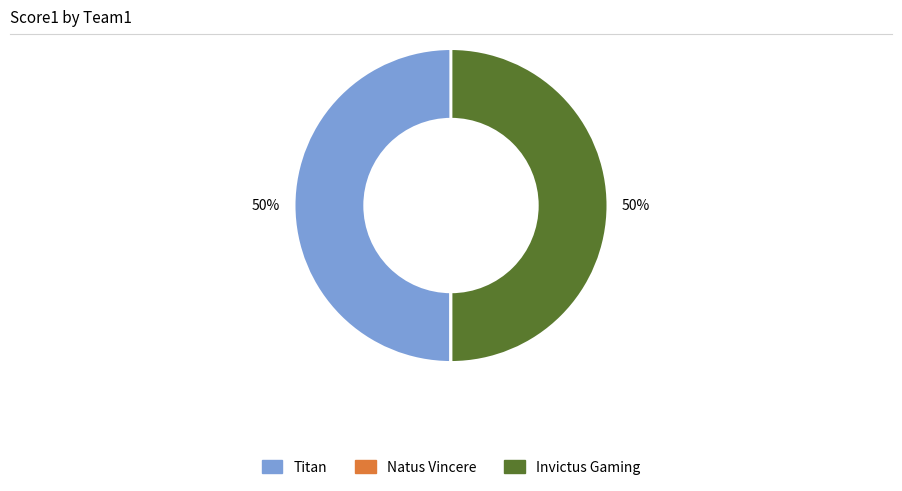

True or false: Invictus Gaming accounts for 41% of the total.

False